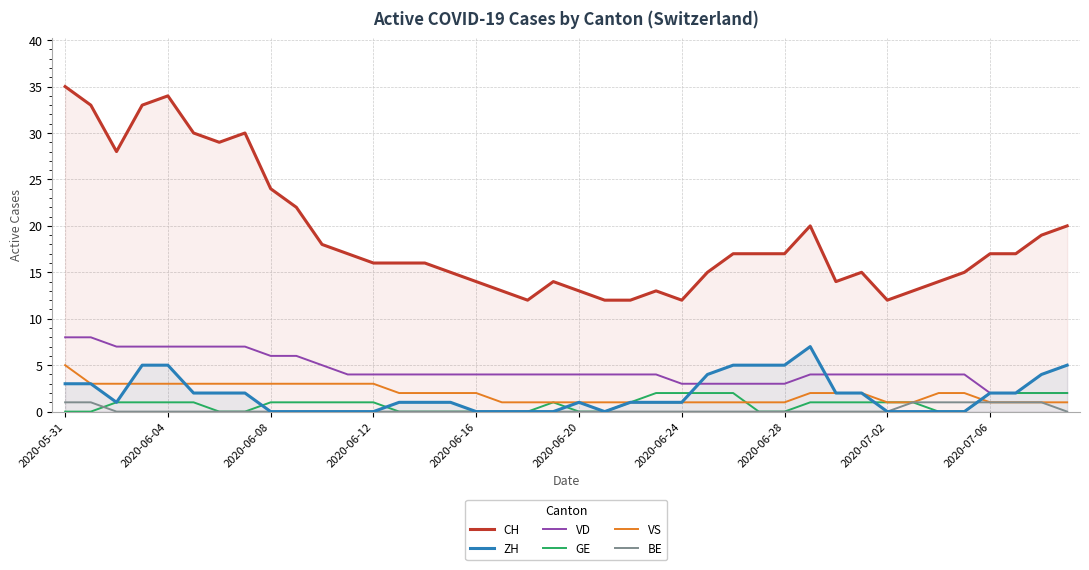

The value of GE at 2020-06-12 is 1. True or false?

True